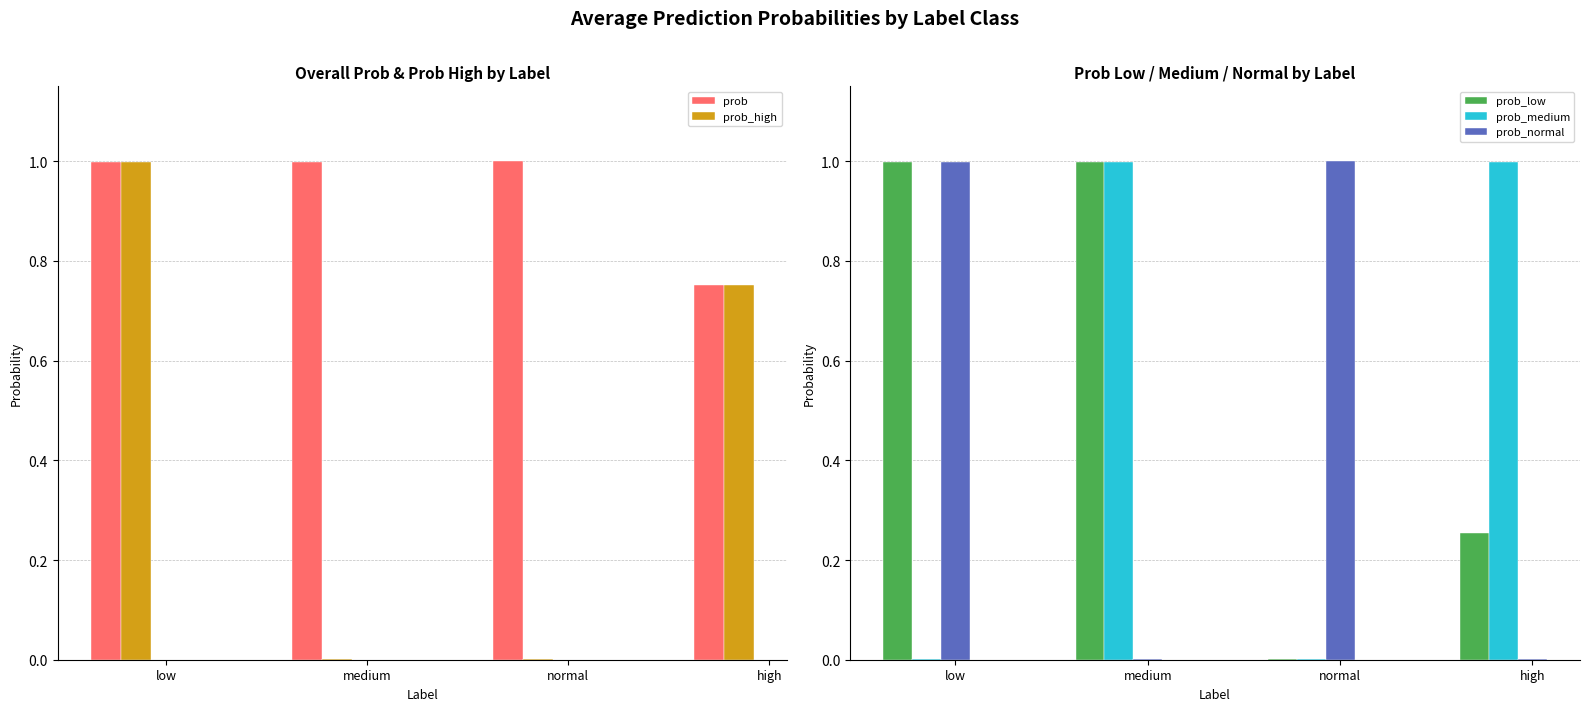

What value does the prob_medium series have at medium?

1.0